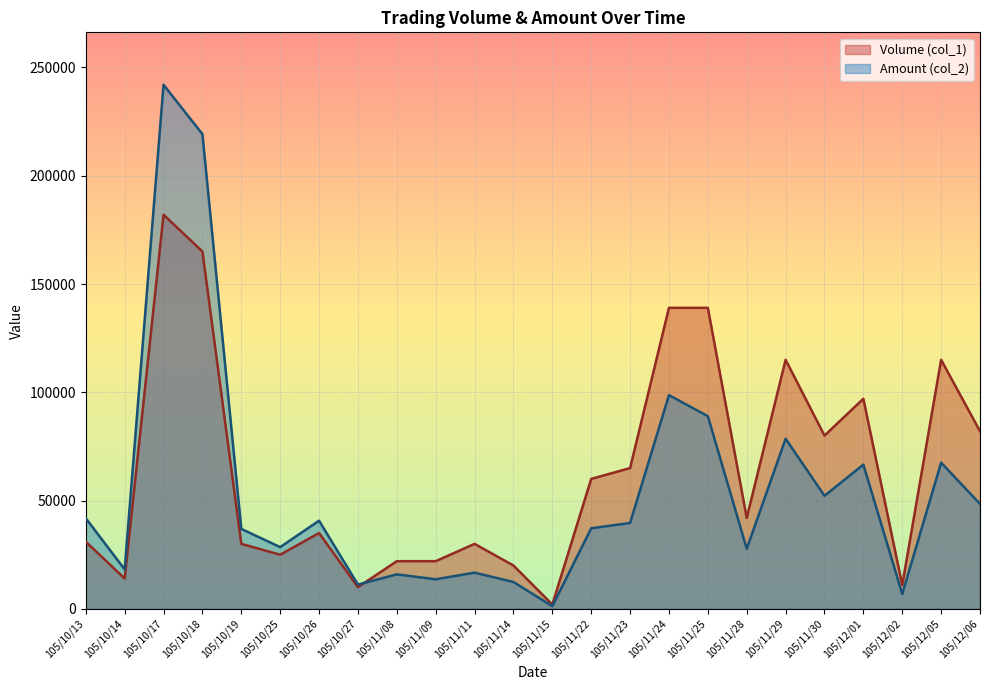

The Amount (col_2) series shows 242020 at 105/10/17. True or false?

True